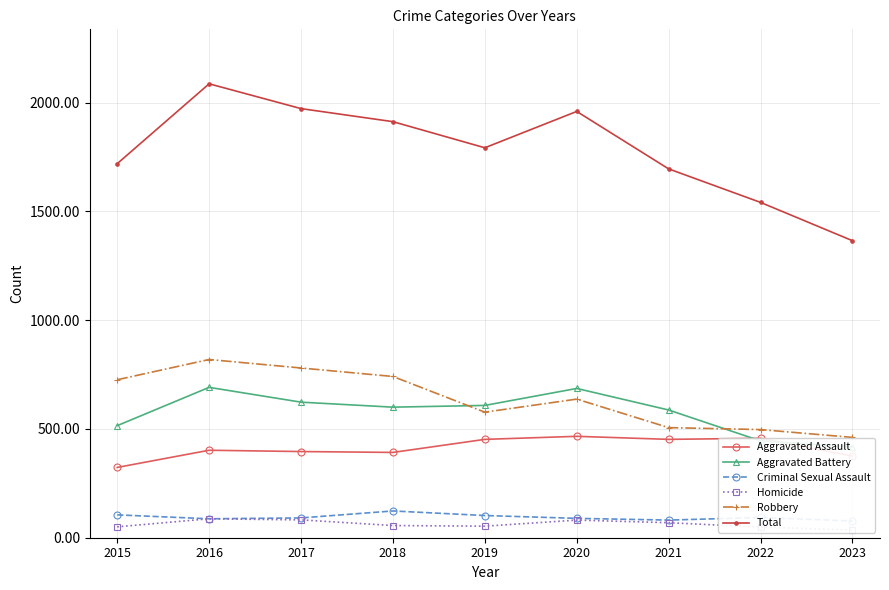

Between 2015 and 2019, which series saw the biggest shift?

Robbery